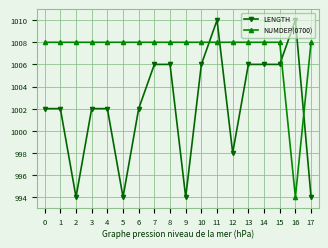

List the series in order of their overall mean, lowest first.

LENGTH, NUMDEP(0700)